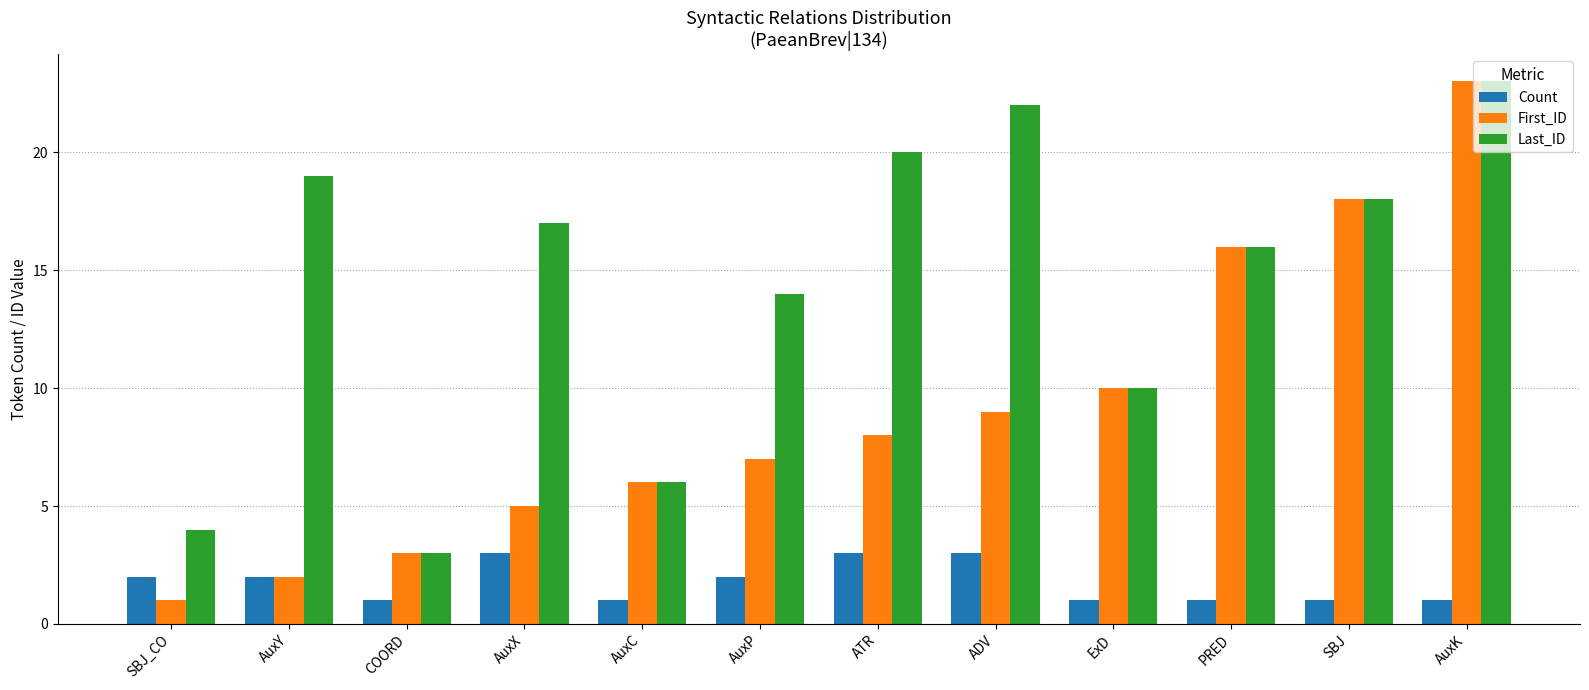

Which series has the largest total across all categories?

Last_ID